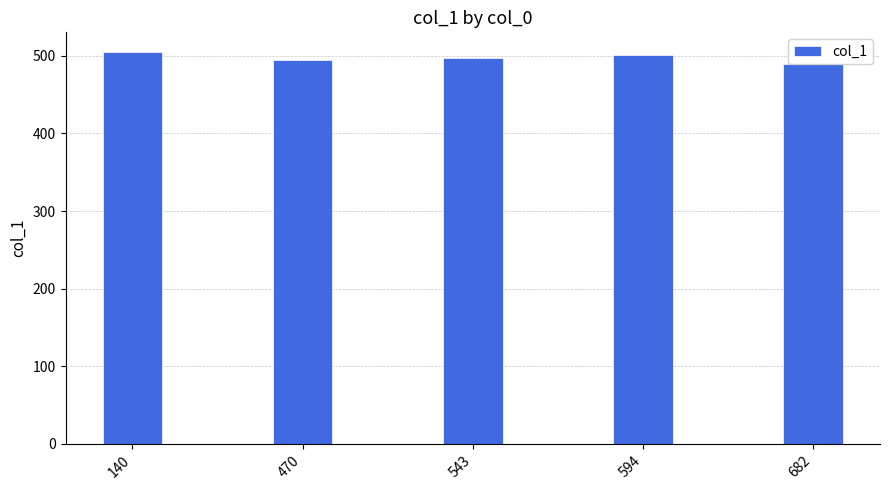

How many distinct data groups are displayed?

1